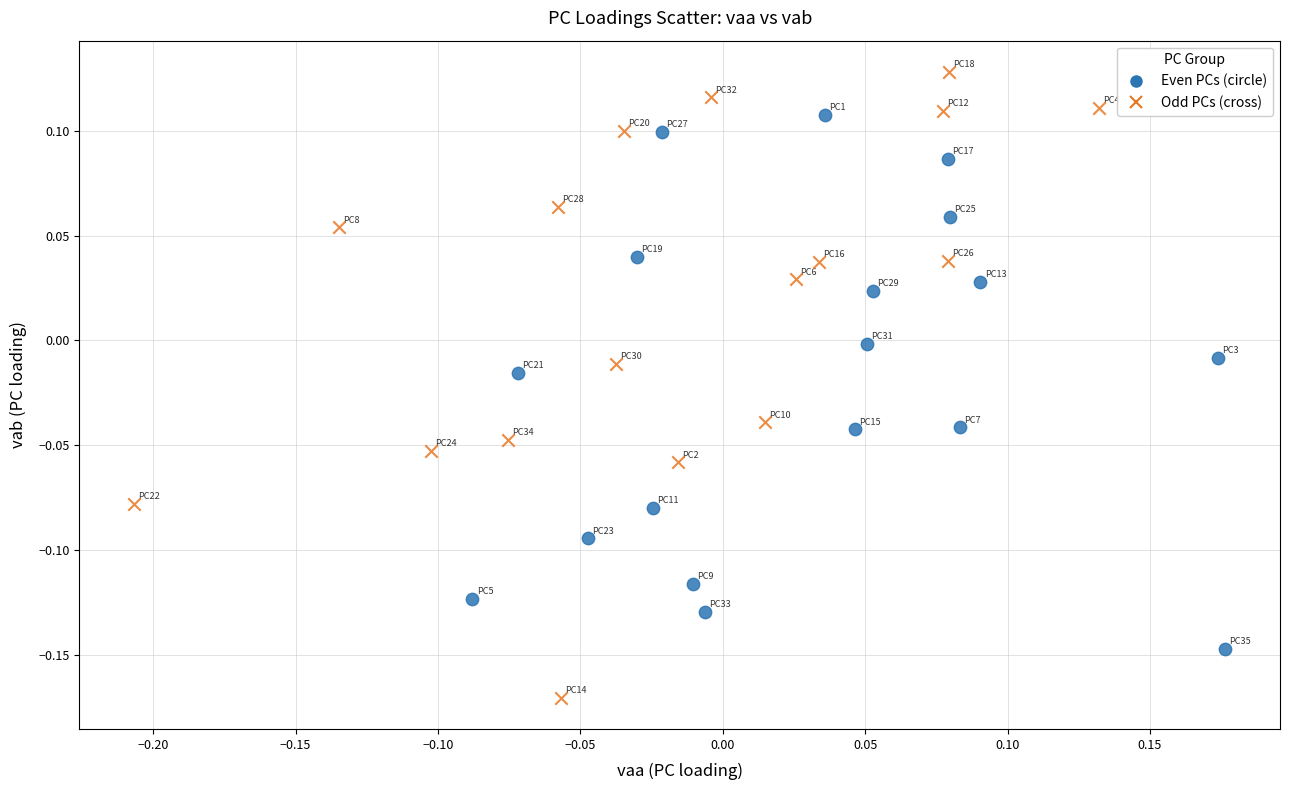

Which series reaches the maximum Y coordinate?

Odd PCs (cross)